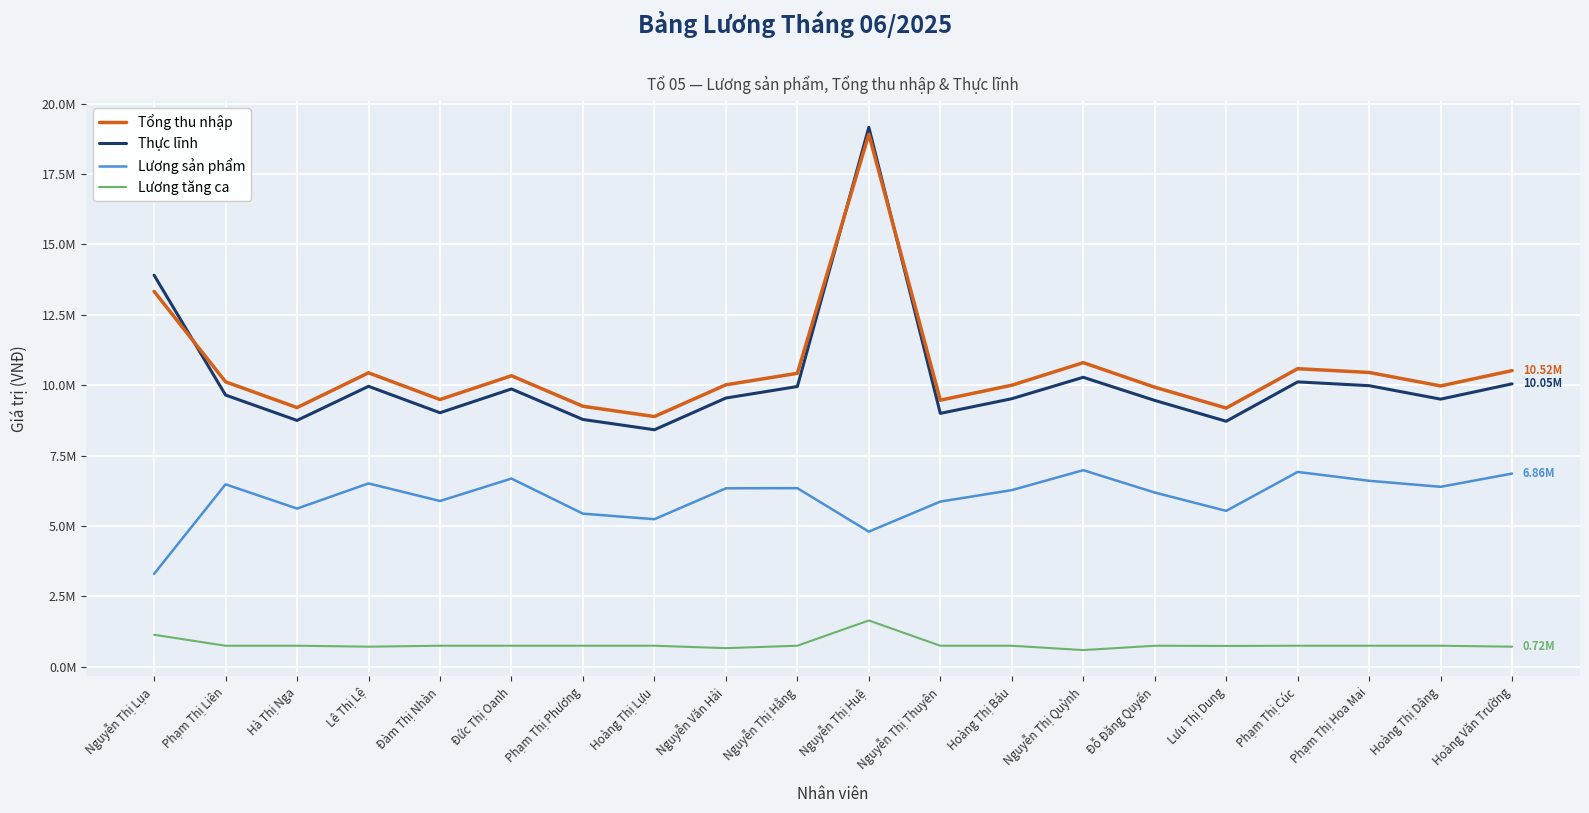

What is the difference between the highest and lowest values at Nguyễn Thị Hằng?

9673327.3